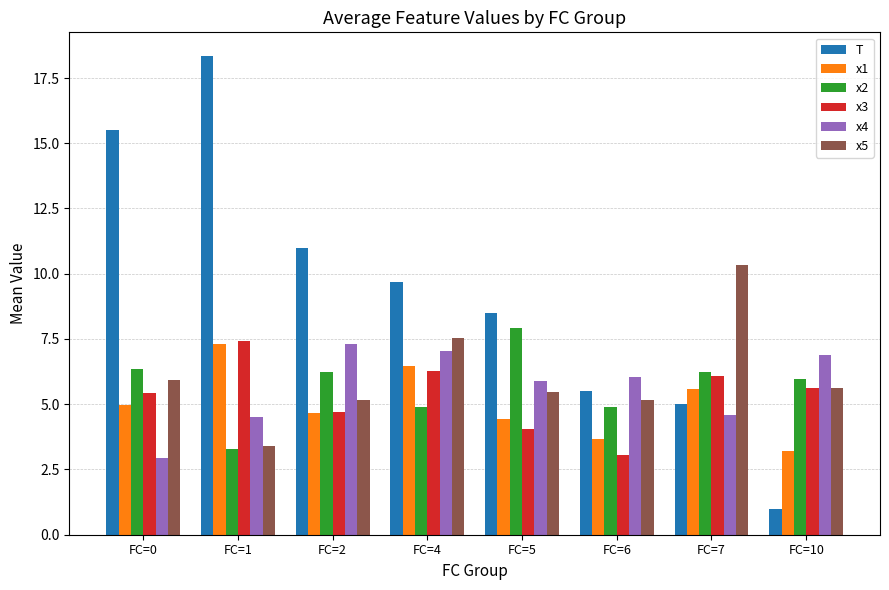

Which series has the largest range (max minus min)?

T